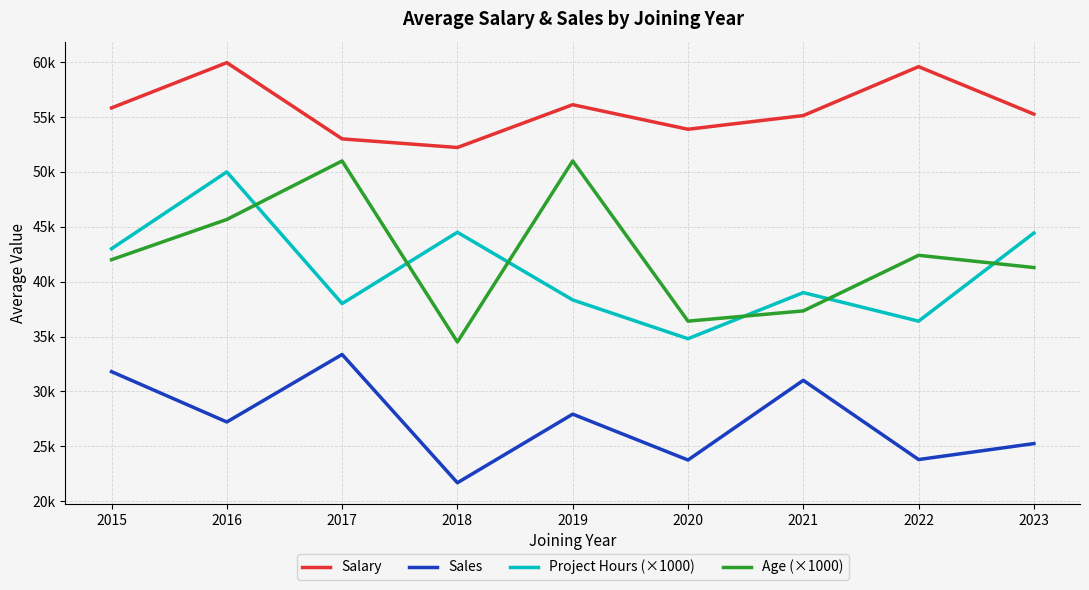

Rank the series at 2020 from lowest to highest value.

Sales, Project Hours (×1000), Age (×1000), Salary